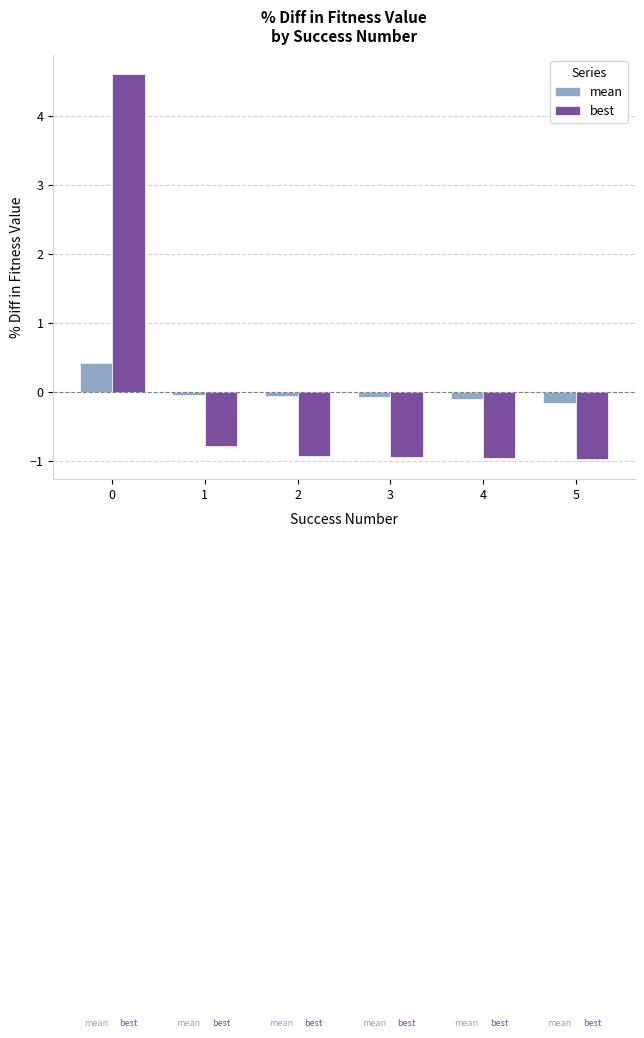

Read the best value at 5.

-1.0